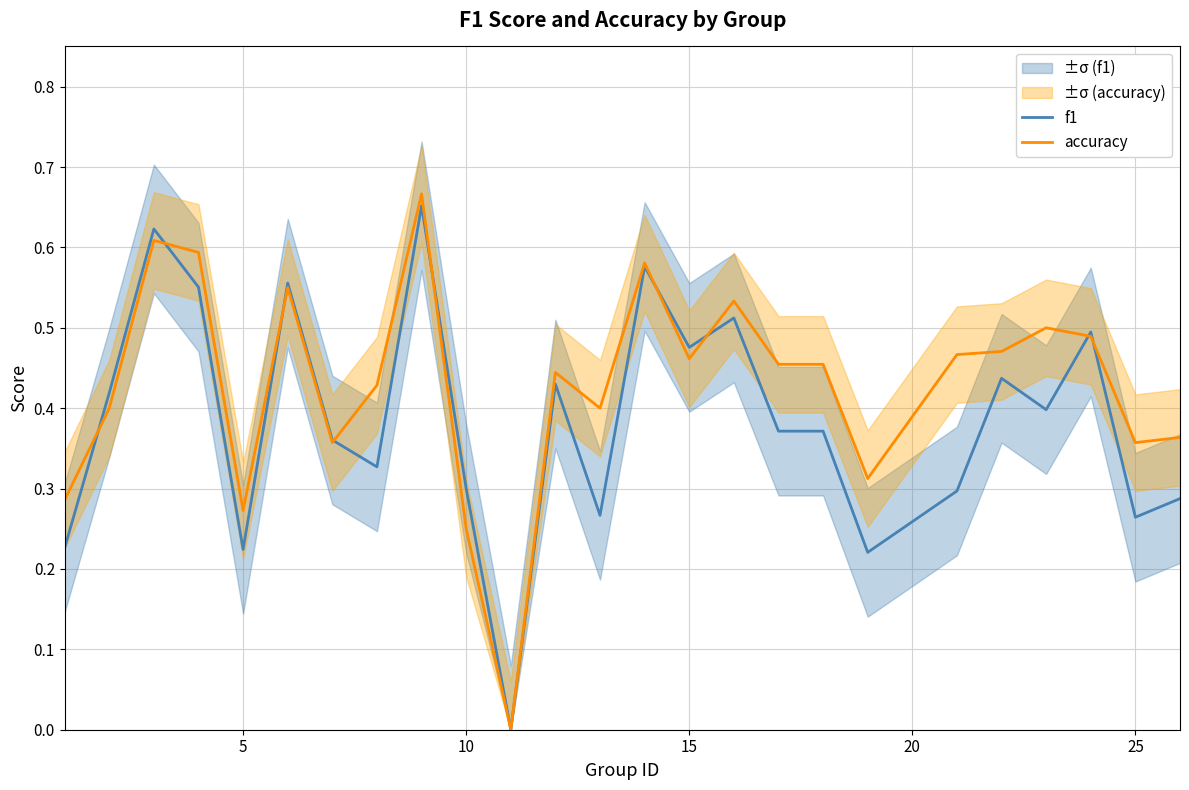

Is it true that f1 equals 0.3 at 10?

True